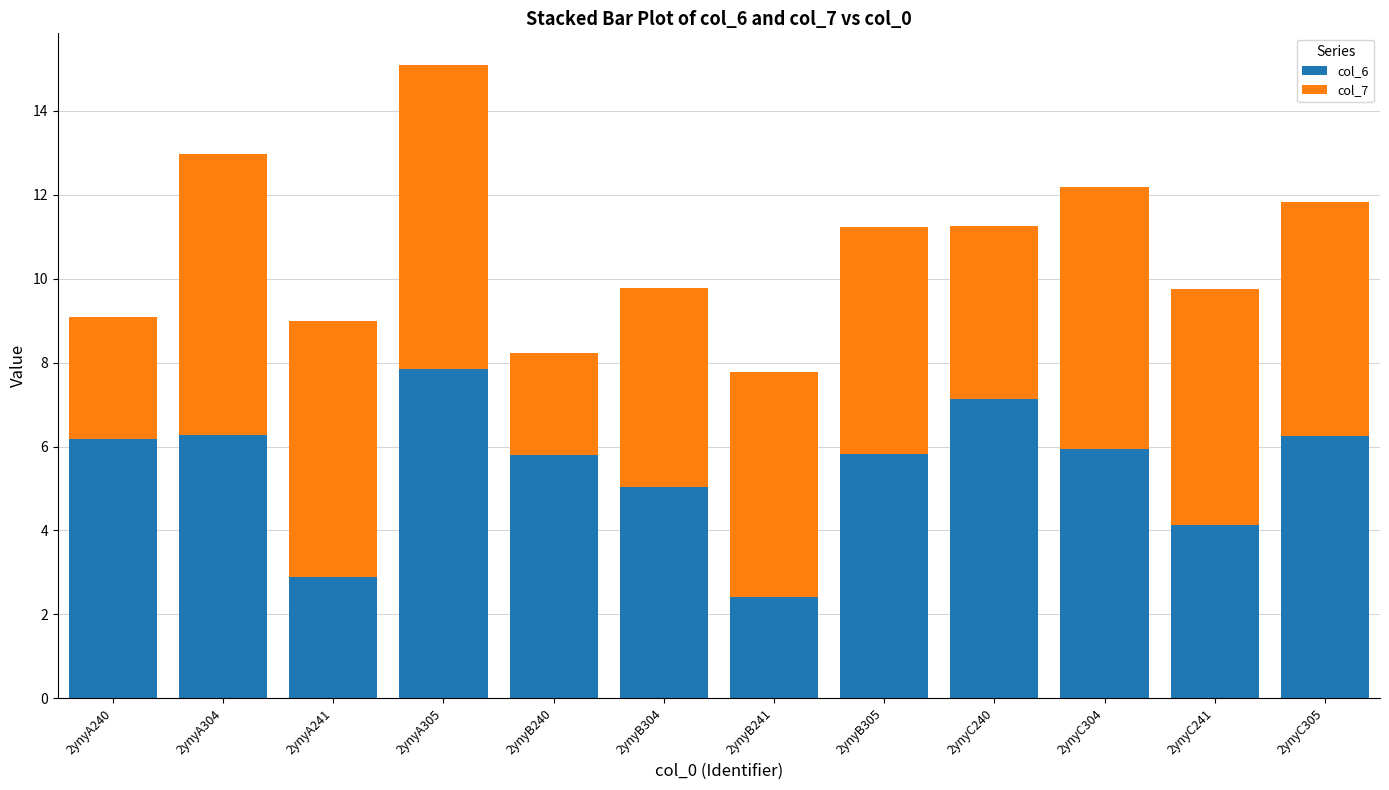

The value of col_6 at 2ynyC241 is 1.8. True or false?

False